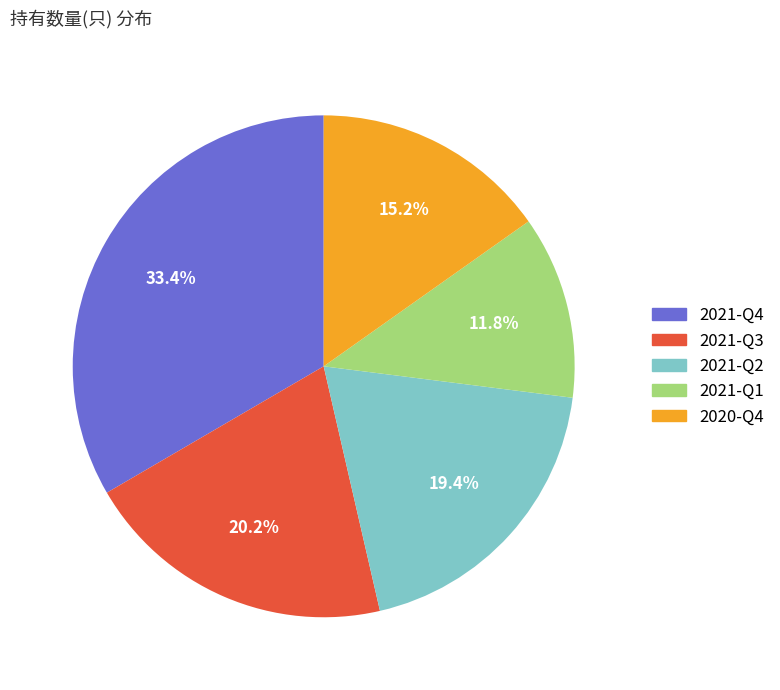

How many slices are in this pie chart?

5